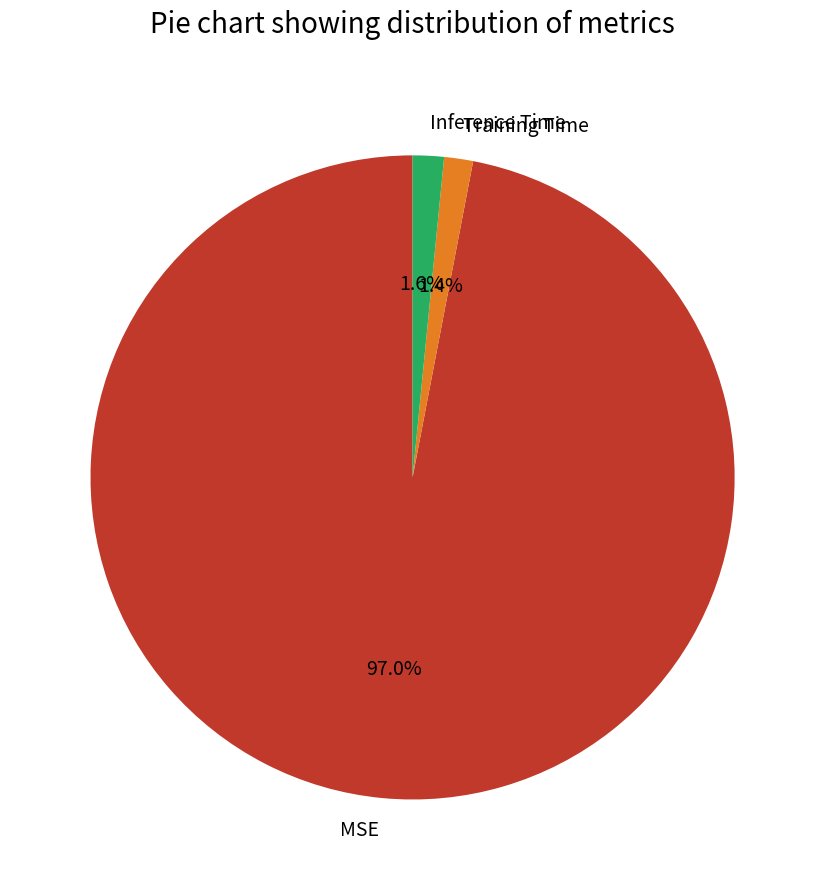

Is there a majority slice in this chart?

Yes